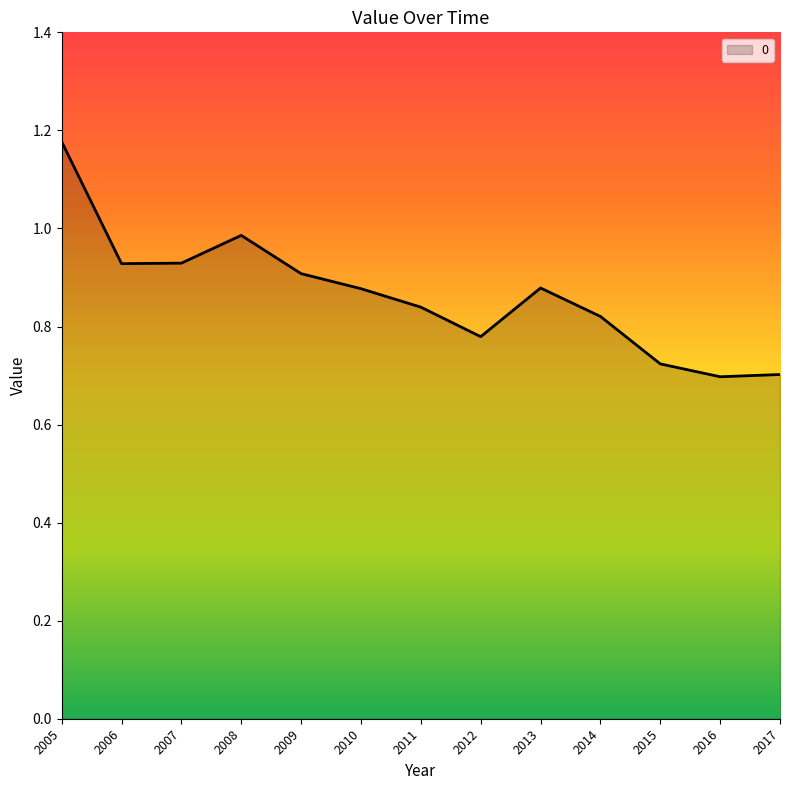

At which category does the data reach its first local peak?

2008